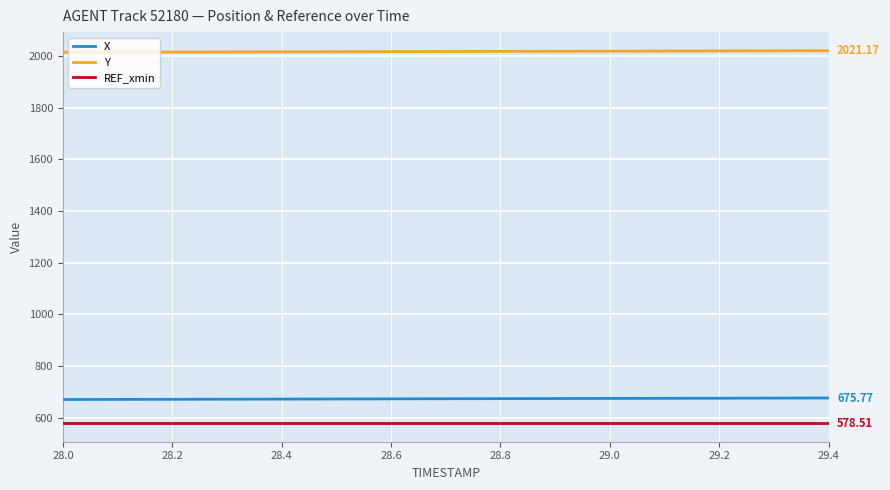

True or false: REF_xmin and X intersect in this chart.

False